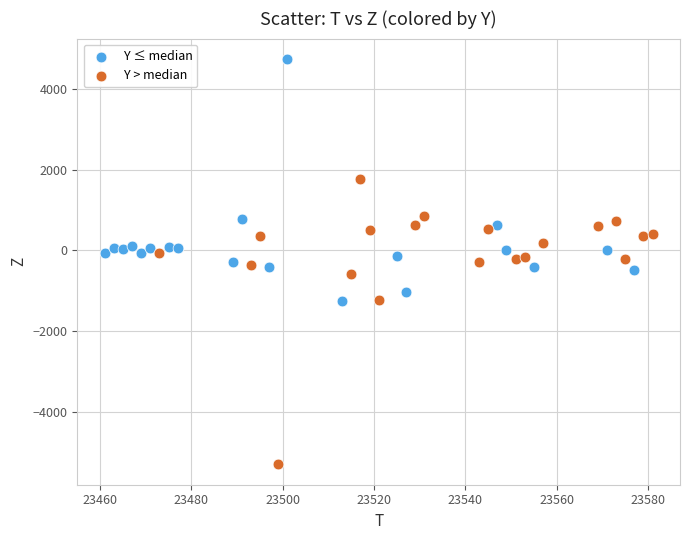

Which series reaches the maximum Y coordinate?

Y ≤ median